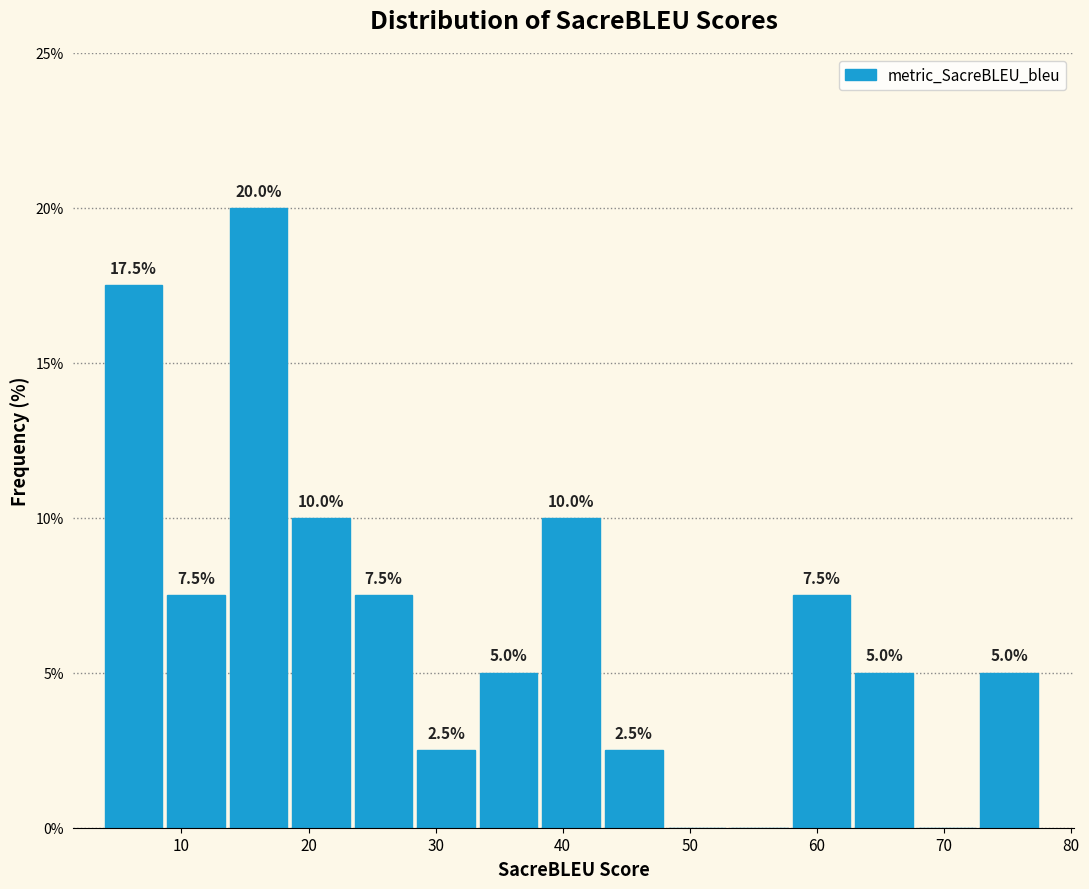

Which range on the x-axis has the tallest bar?

14 to 19